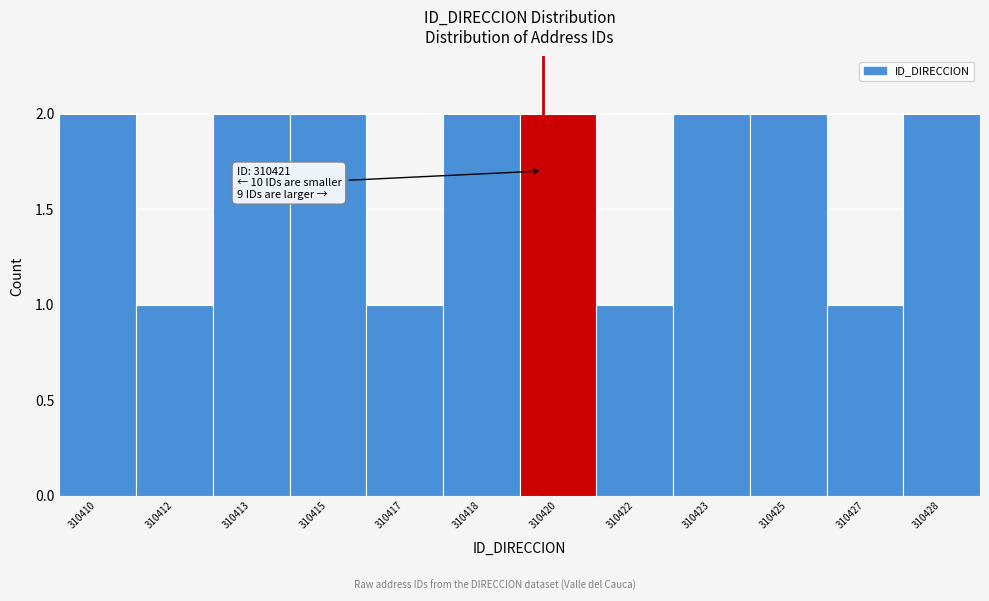

Reading right to left, transcribe all the data shown in this chart.

310428=2	310427=1	310425=2	310423=2	310422=1	310420=2	310418=2	310417=1	310415=2	310413=2	310412=1	310410=2